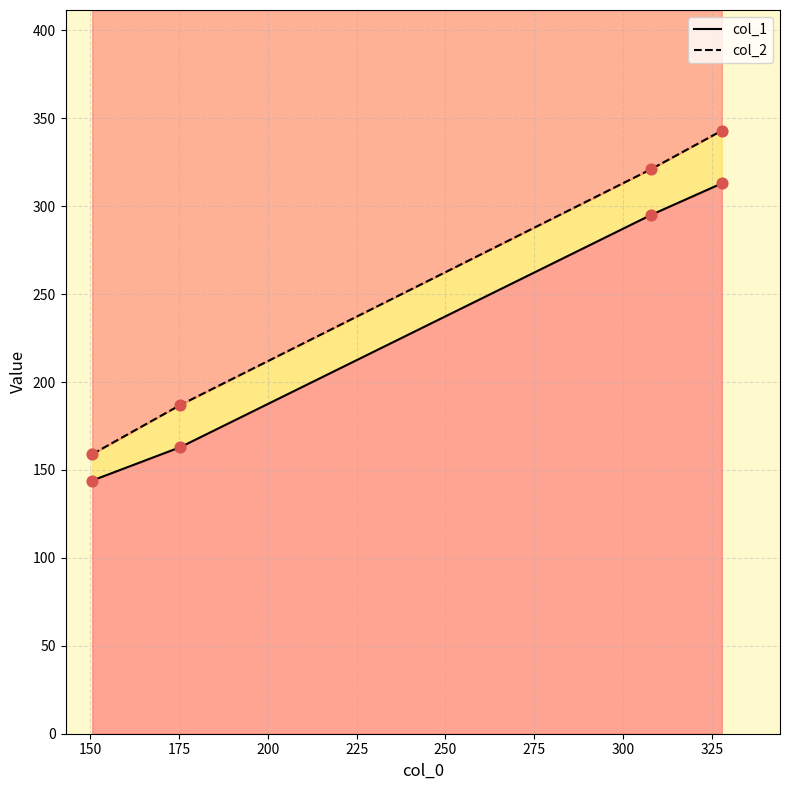

What are all the series names shown in the legend?

col_1, col_2